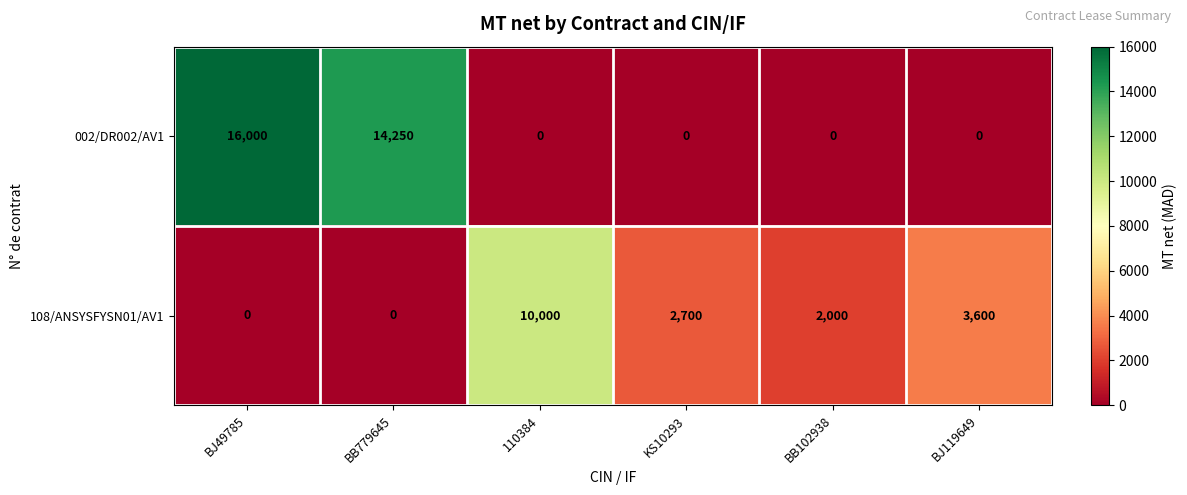

The 108/ANSYSFYSN01/AV1 series shows 949 at BB102938. True or false?

False